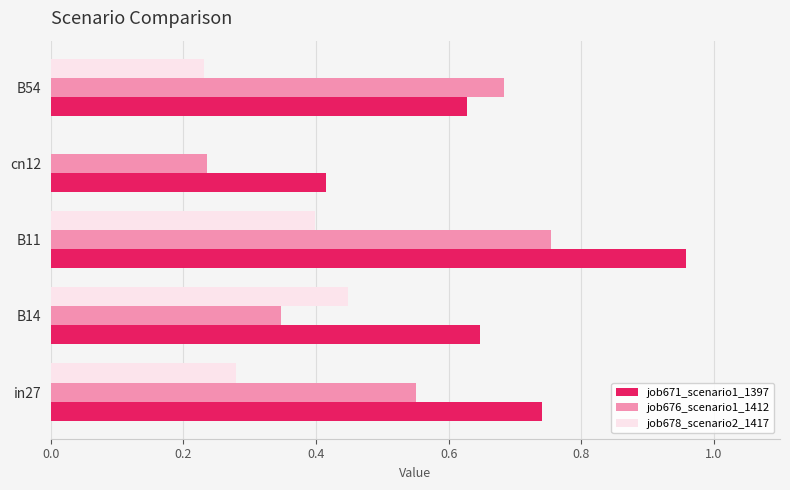

What is the sum of the job671_scenario1_1397 values at B14 and B11?

1.6